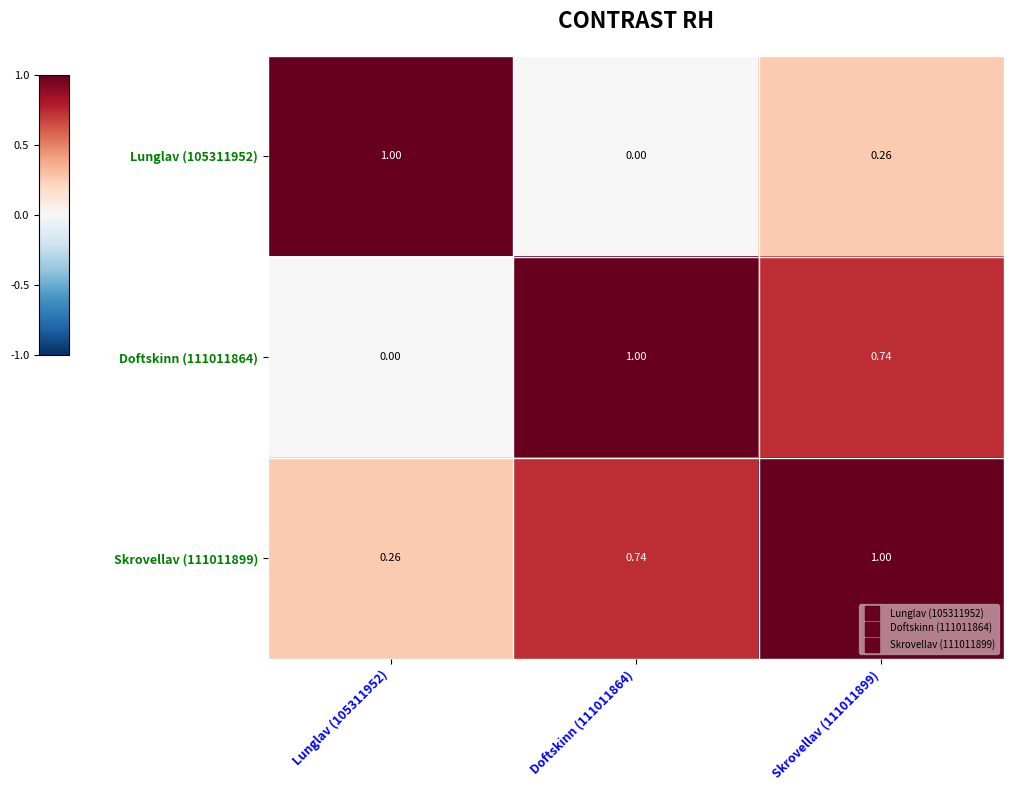

Is the value of Skrovellav (111011899) at Skrovellav (111011899) greater than the value of Lunglav (105311952) at Doftskinn (111011864)?

Yes